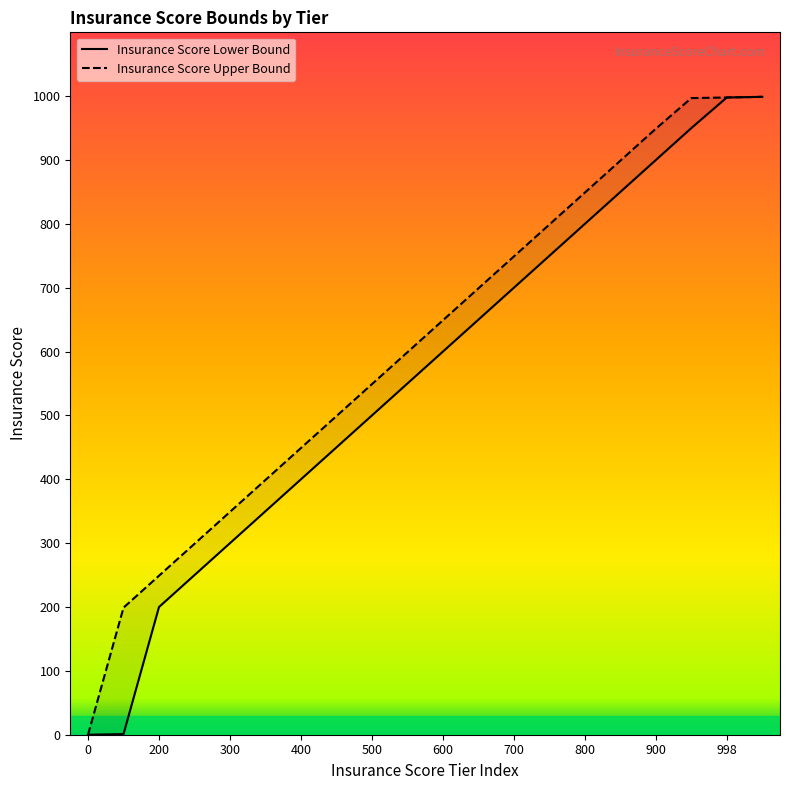

The Insurance Score Lower Bound series shows 250 at 250. True or false?

True